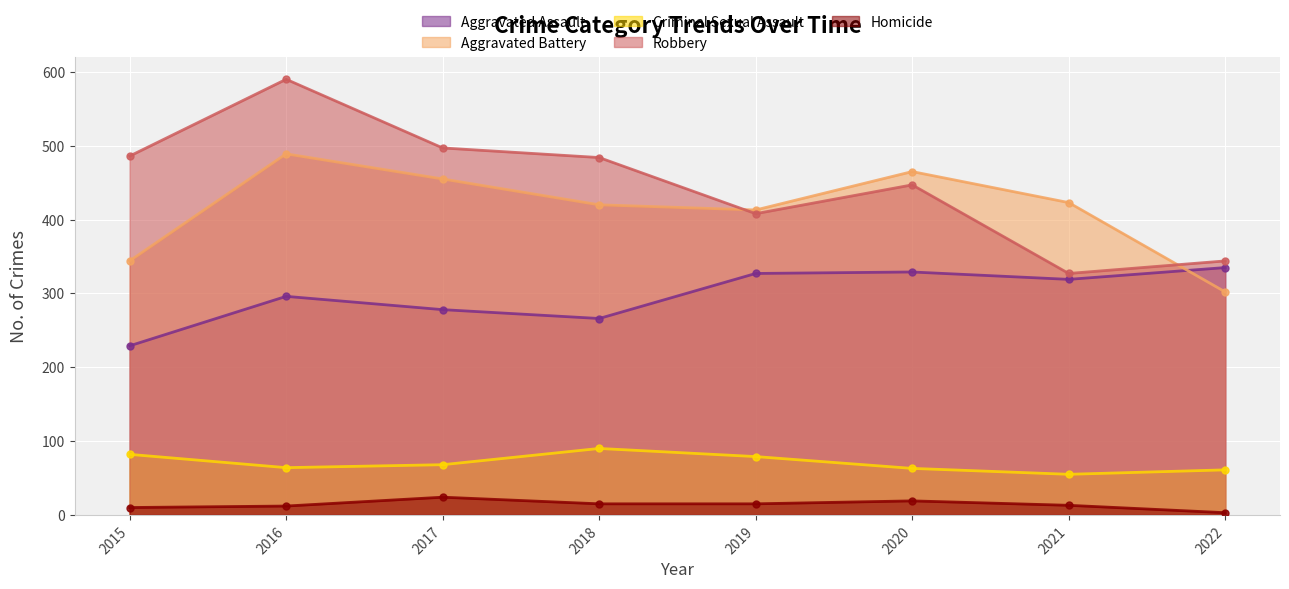

How many data points in Homicide are above 15?

2